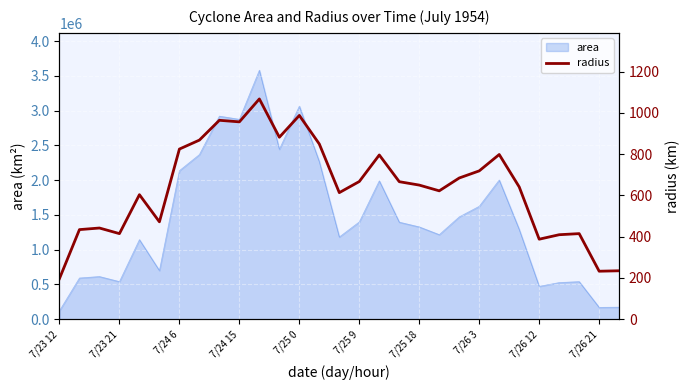

The chart shows a value of 684.5 at 20. True or false?

True